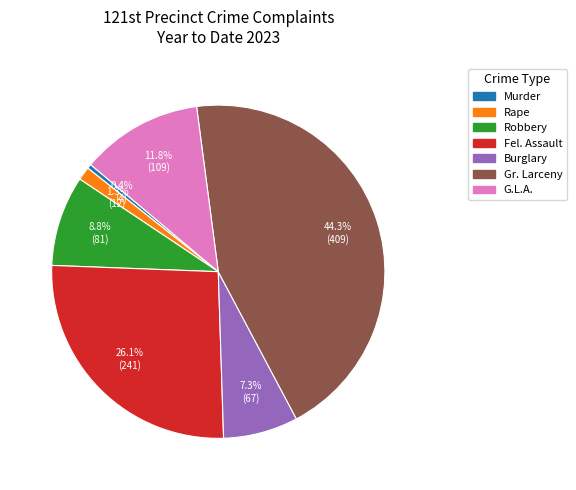

Is there a majority slice in this chart?

No